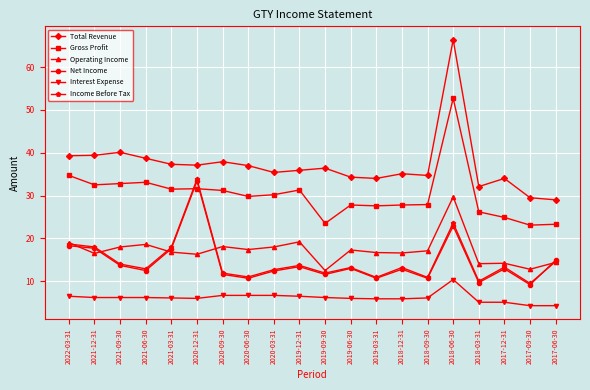

What is the minimum value for Net Income?

9.2